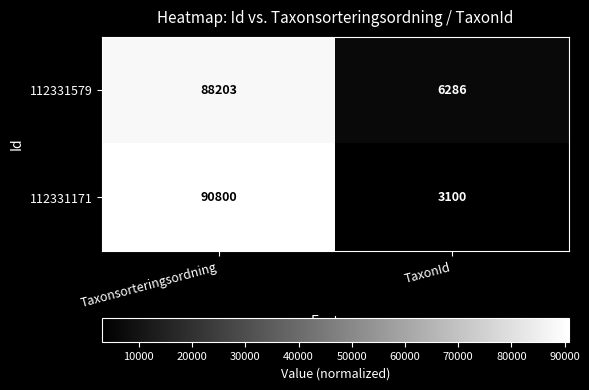

Is it true that 112331579 equals 2164 at TaxonId?

False